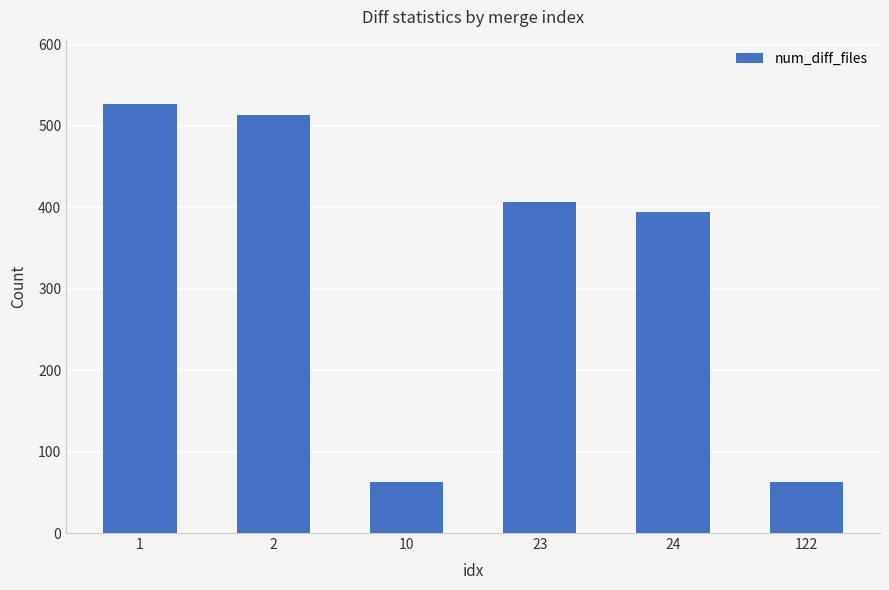

Which category has the highest value across all series?

1